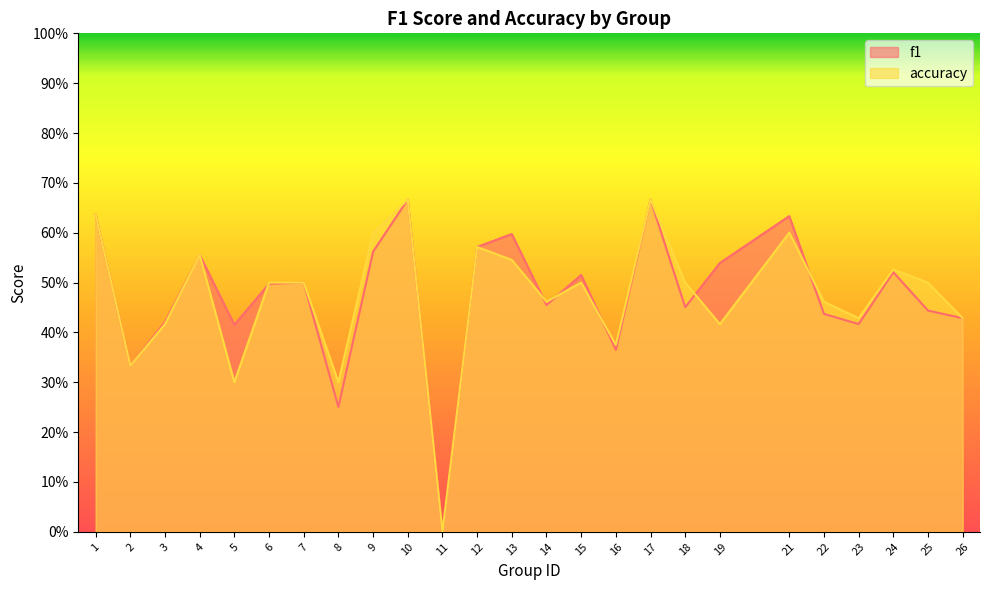

At which label does accuracy reach its peak?

10